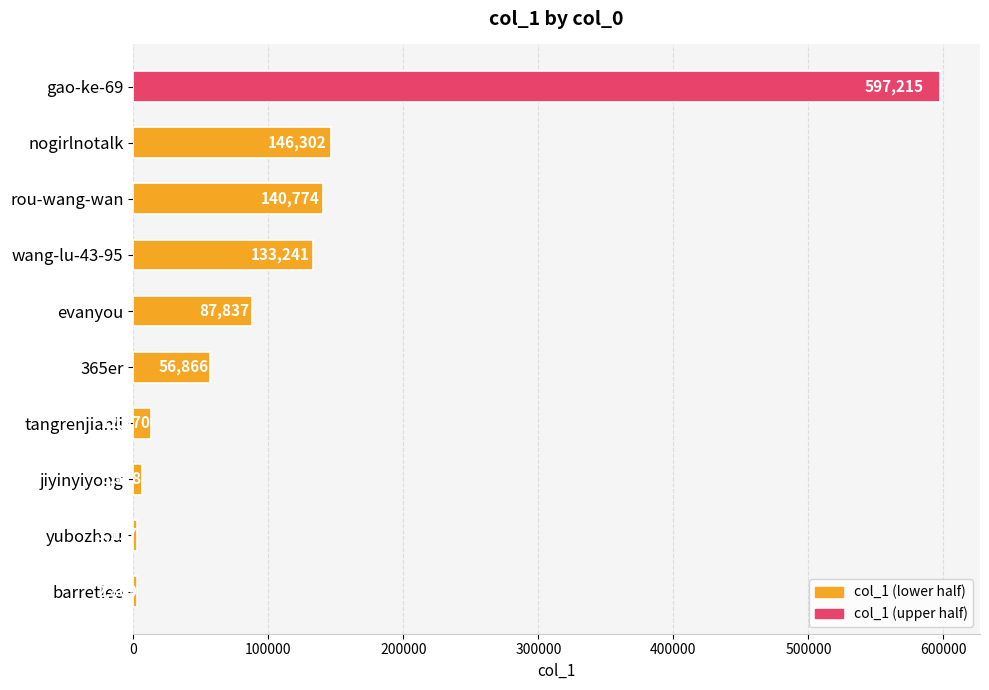

What is the difference between the second highest and second lowest values?

143175